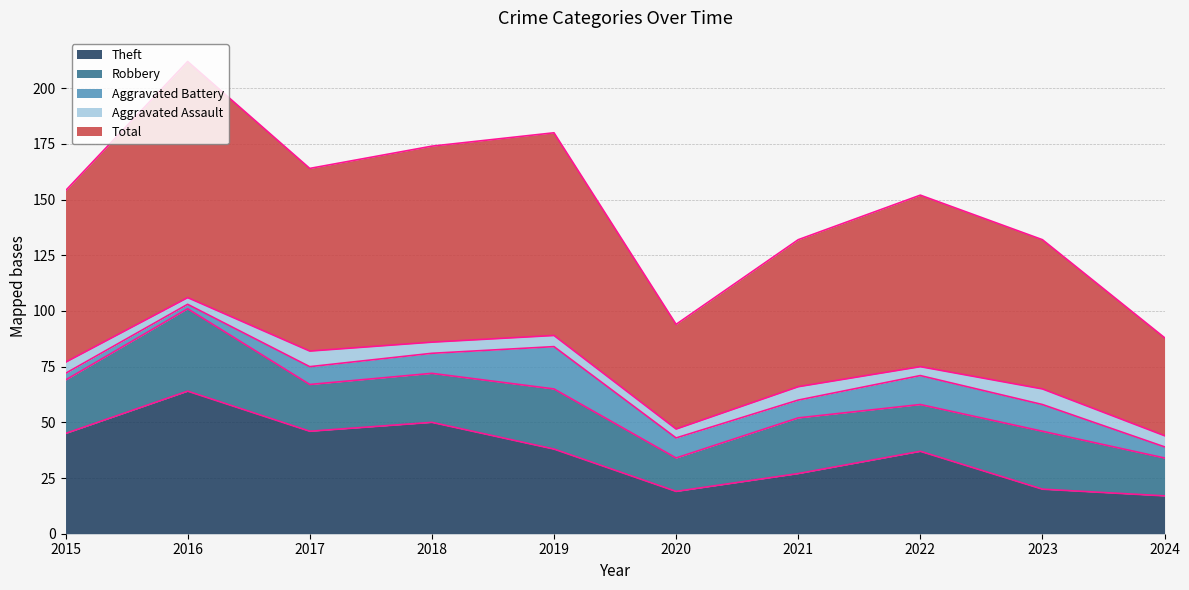

Is the value of Aggravated Battery at 2017 greater than the value of Robbery at 2016?

No